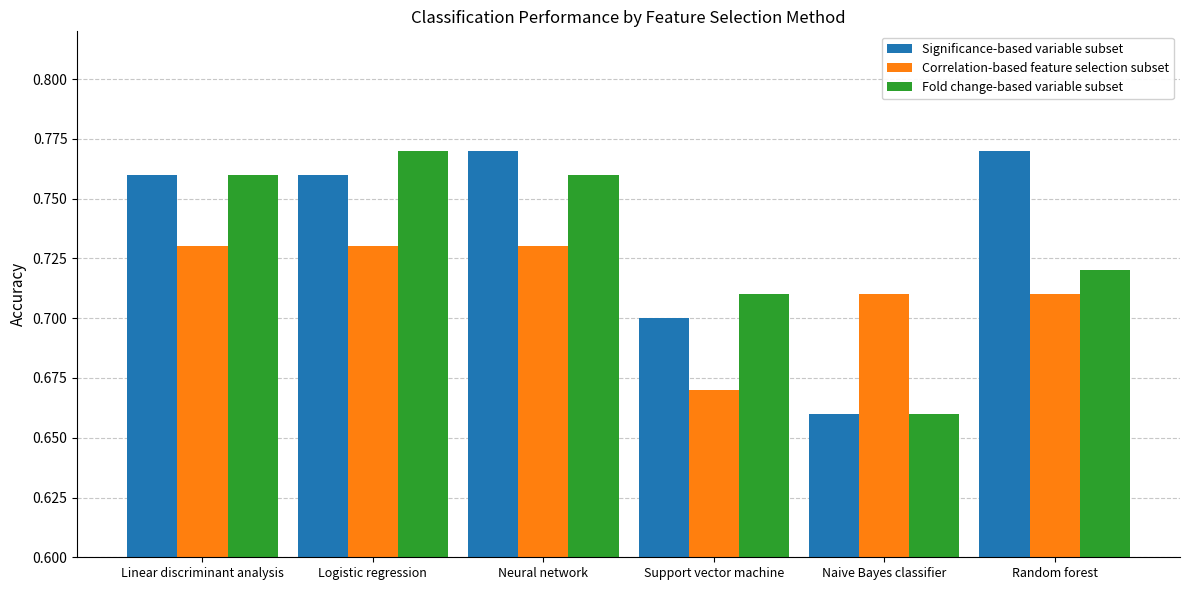

At Support vector machine, list the series in order from smallest to largest.

Correlation-based feature selection subset, Significance-based variable subset, Fold change-based variable subset